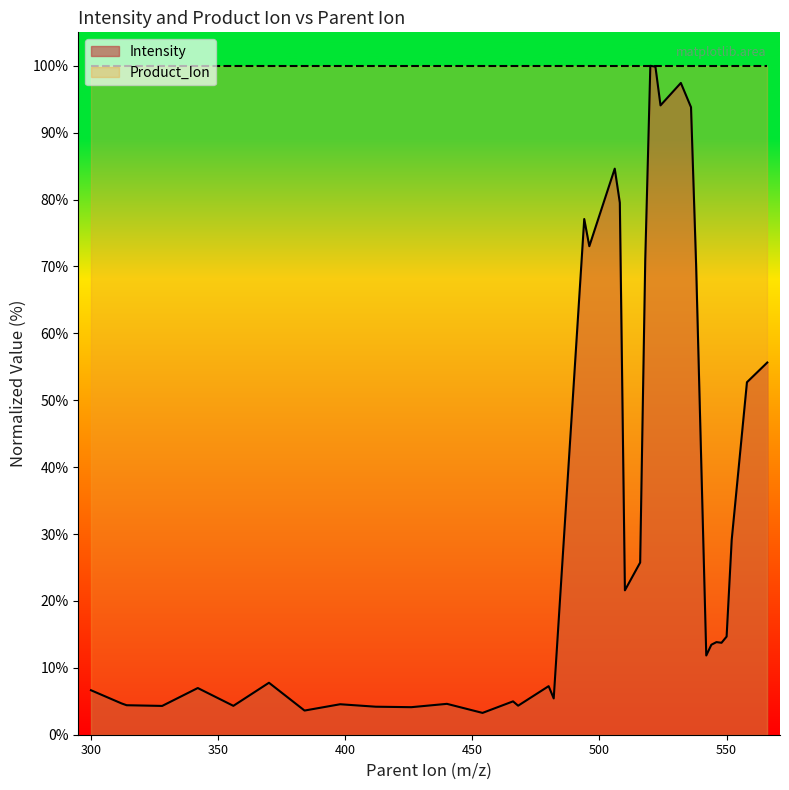

True or false: there are more than 2 points higher than both neighbors.

True